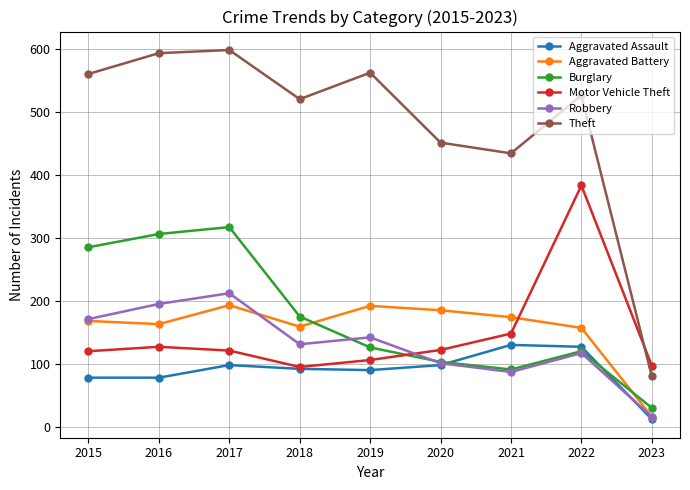

True or false: Robbery has a value of 314 at 2017.

False